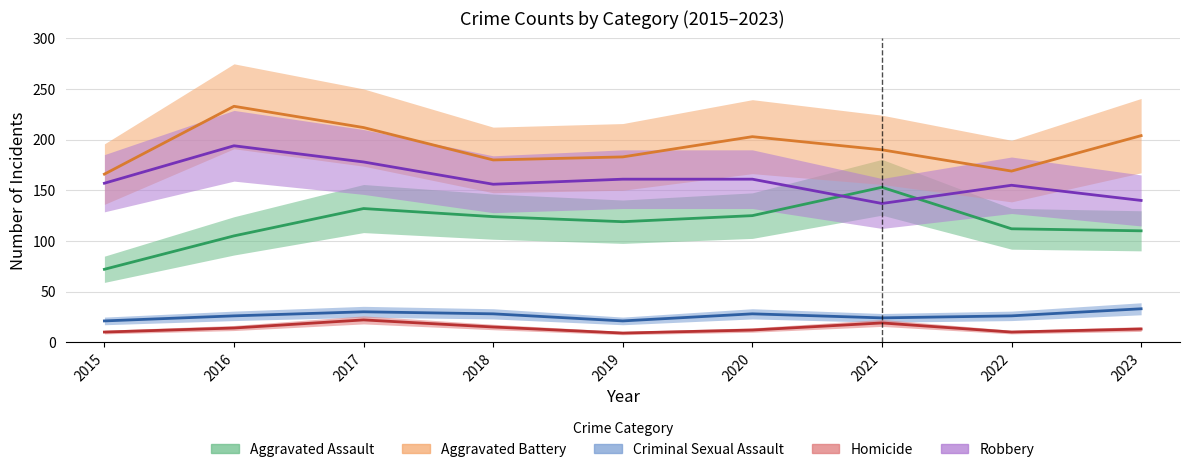

Reading left to right, what are all the values shown in this chart?

Aggravated Assault: 72	105	132	124	119	125	153	112	110
Aggravated Battery: 166	233	212	180	183	203	190	169	204
Criminal Sexual Assault: 21	26	30	28	21	28	24	26	33
Homicide: 10	14	22	15	9	12	19	10	13
Robbery: 157	194	178	156	161	161	137	155	140